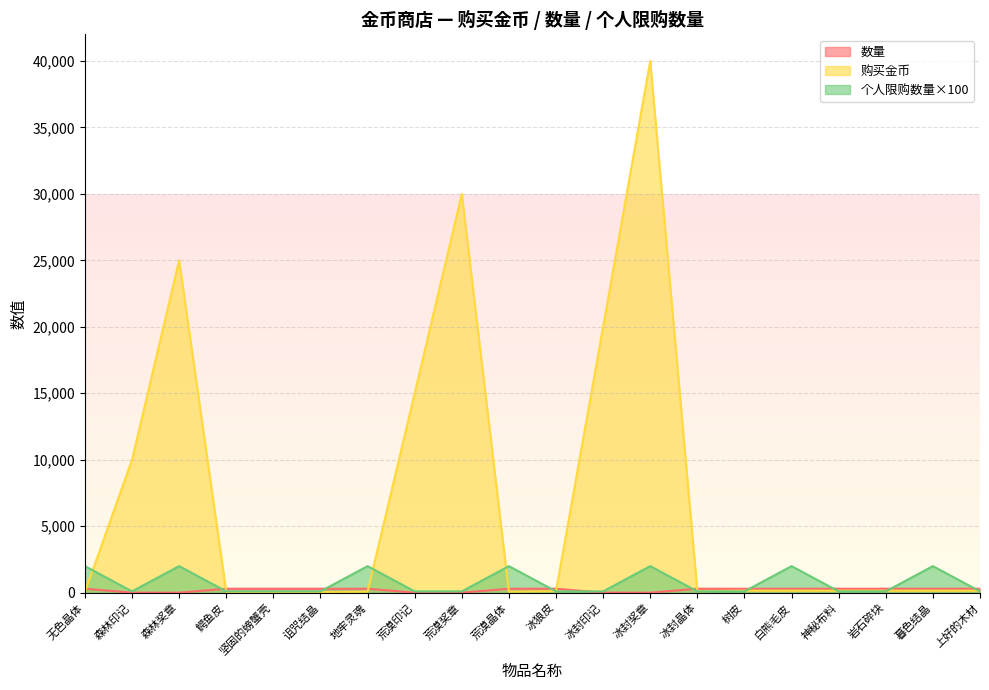

Which series has the widest spread of values?

购买金币